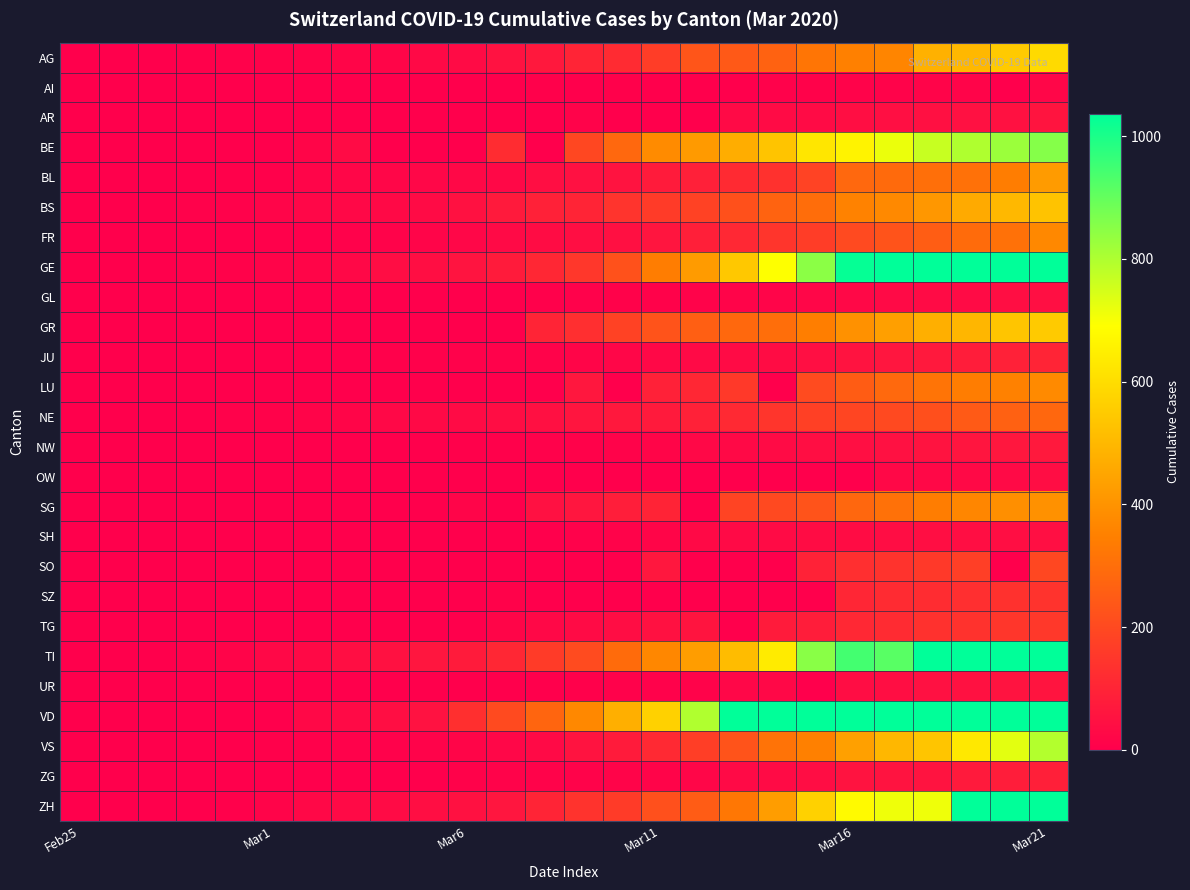

How many data points does each series have?

26